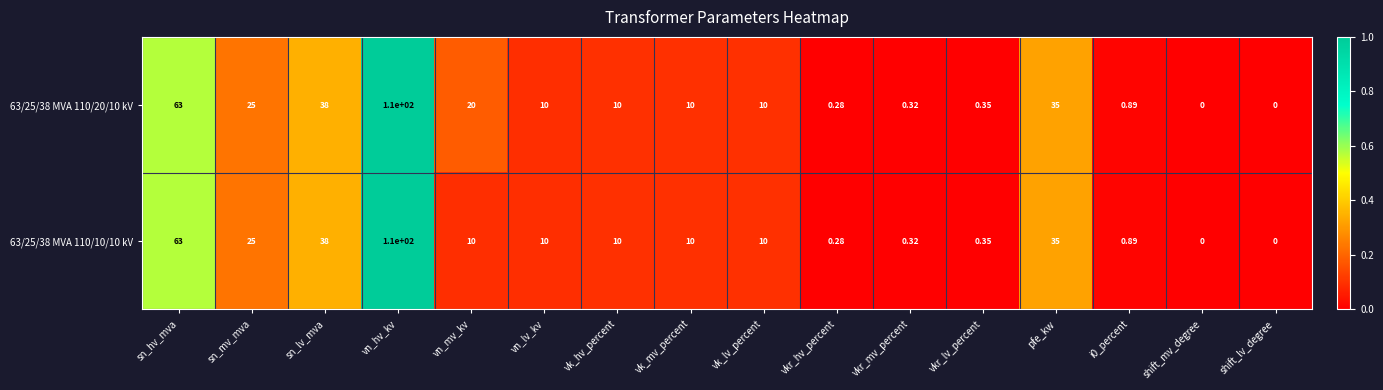

At which category is the sum across all series the highest?

vn_hv_kv